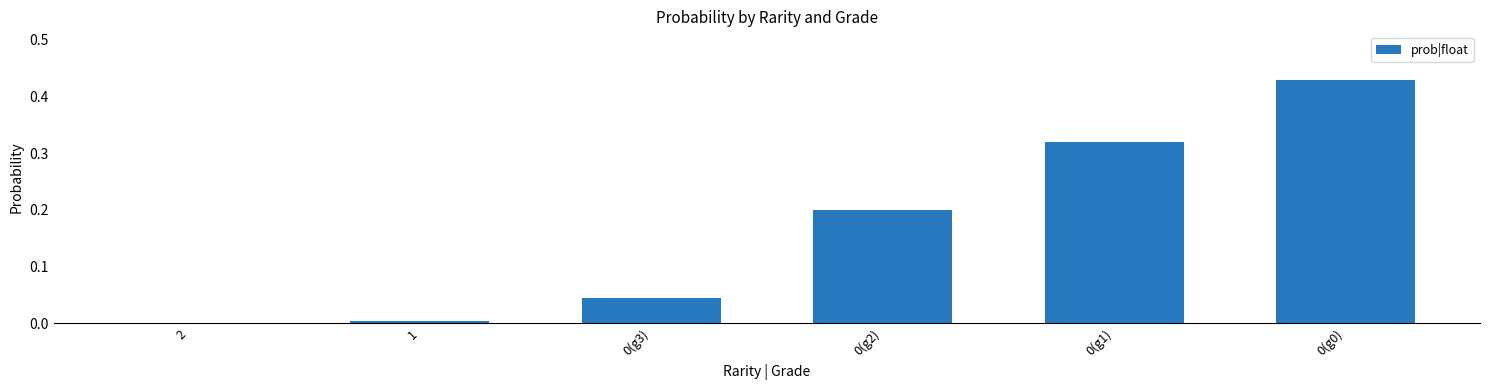

What is the sum of all values?

1.0